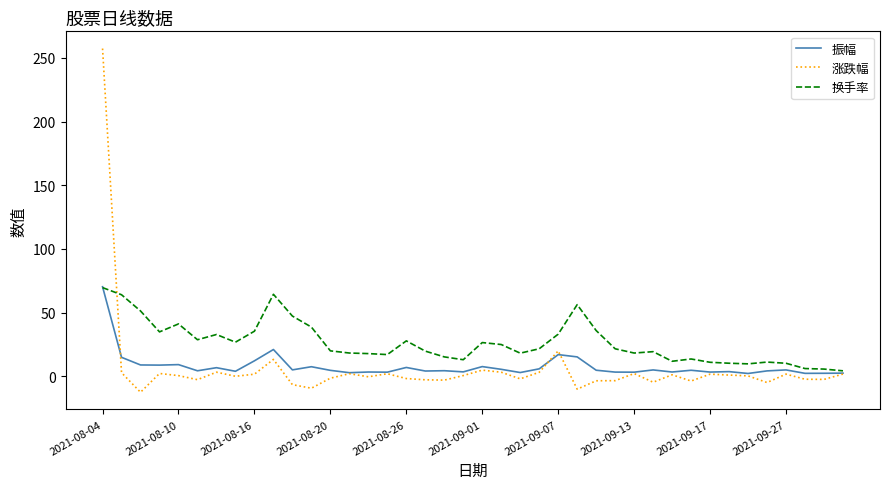

Which series has the largest range (max minus min)?

涨跌幅